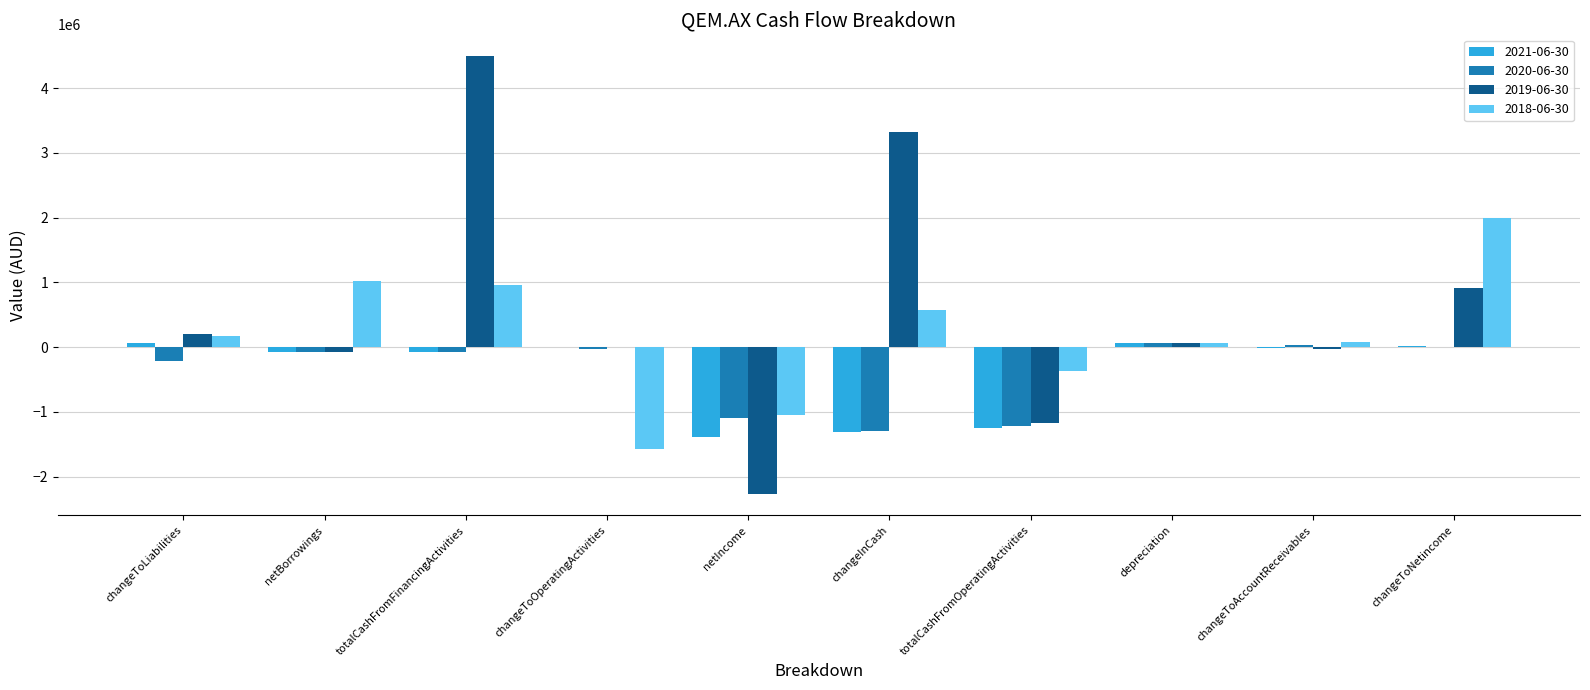

Which series has the largest total across all categories?

2019-06-30